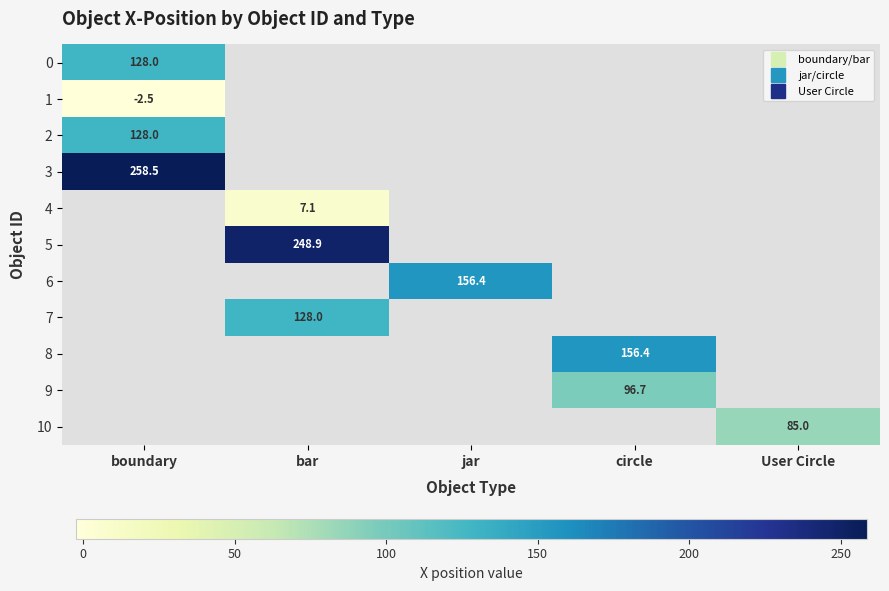

At which category does the chart reach its peak across all series?

boundary